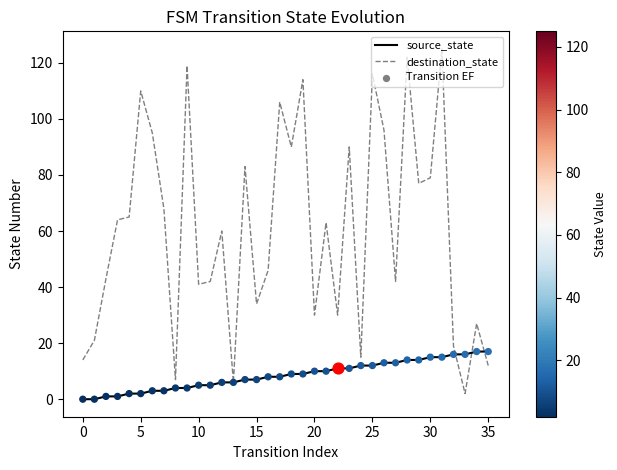

Which series has the largest range (max minus min)?

destination_state